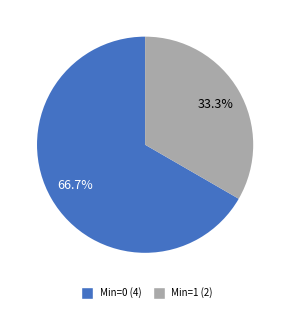

Does any single category account for the majority?

Yes